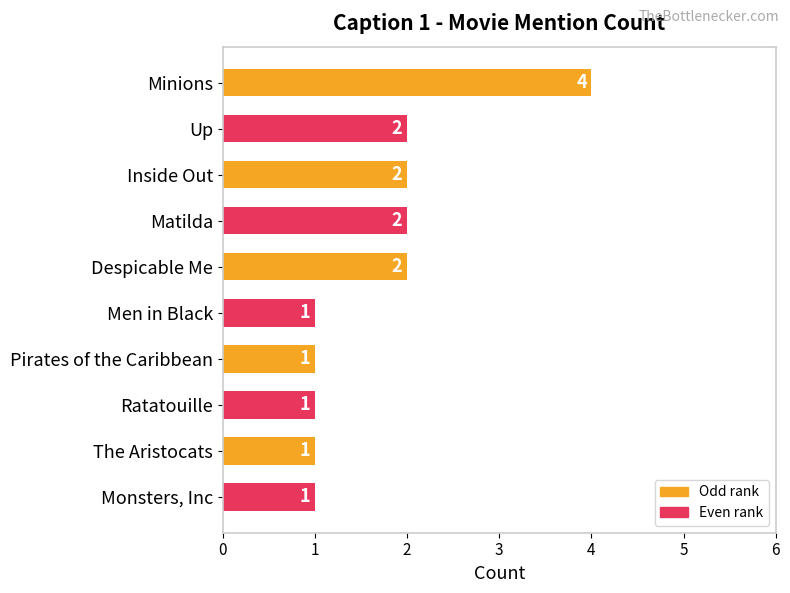

True or false: the data shows 6 at Minions.

False